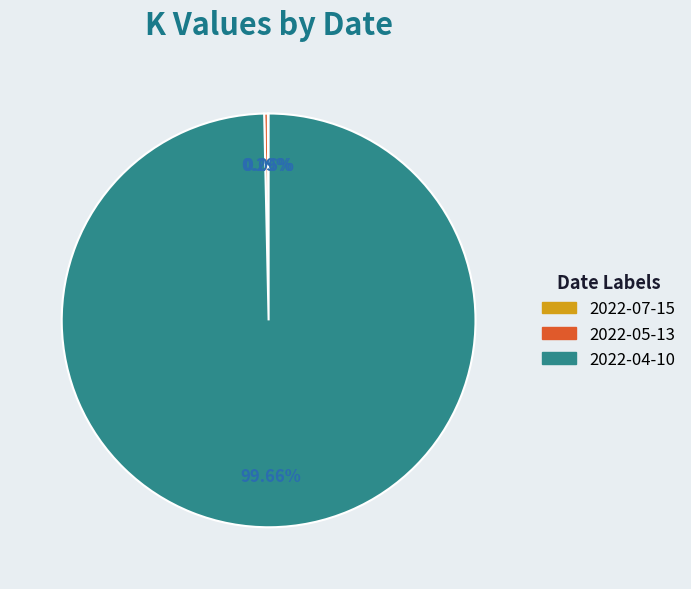

Which slice represents more than half of the pie?

2022-04-10